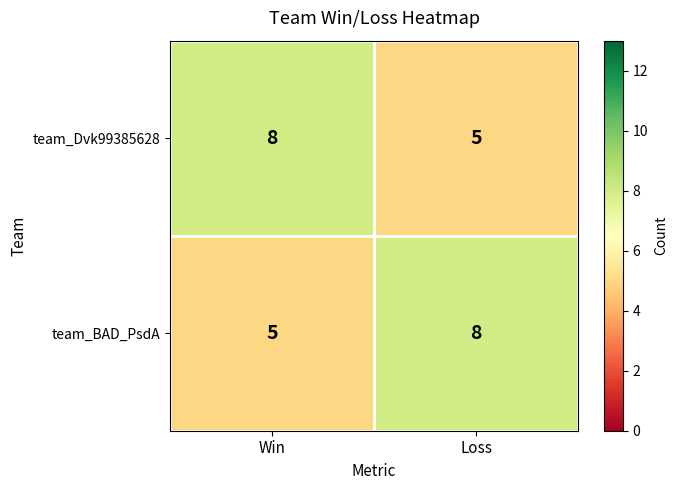

What is the difference between the maximum and minimum values in the team_BAD_PsdA series?

3